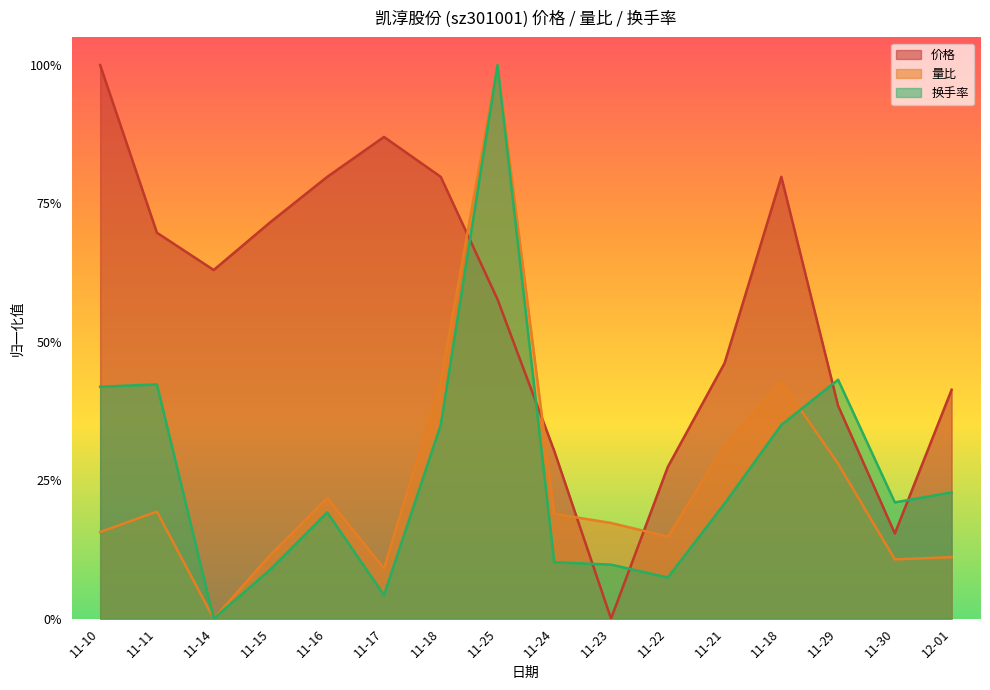

What are all the series names shown in the legend?

价格, 量比, 换手率